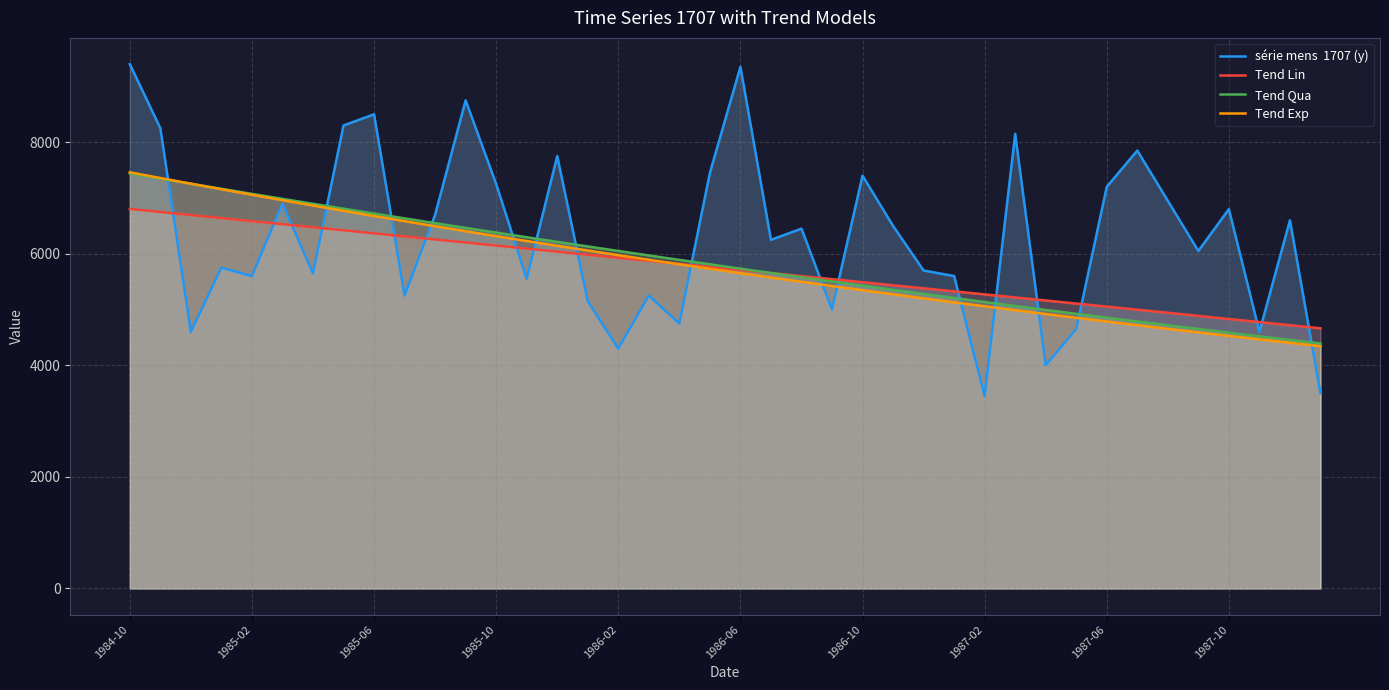

The value of série mens  1707 (y) at 31 is 2299.1. True or false?

False